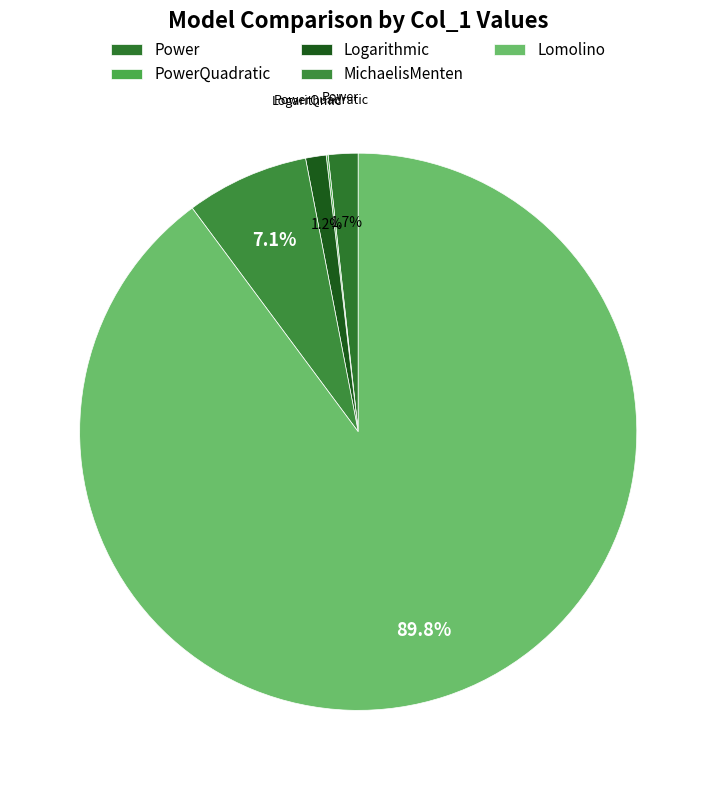

What is the total percentage of MichaelisMenten and Lomolino?

97.0%